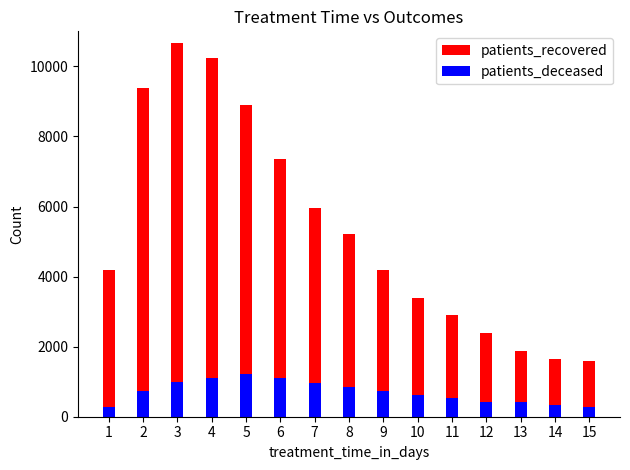

Does the chart contain stacked bars?

No